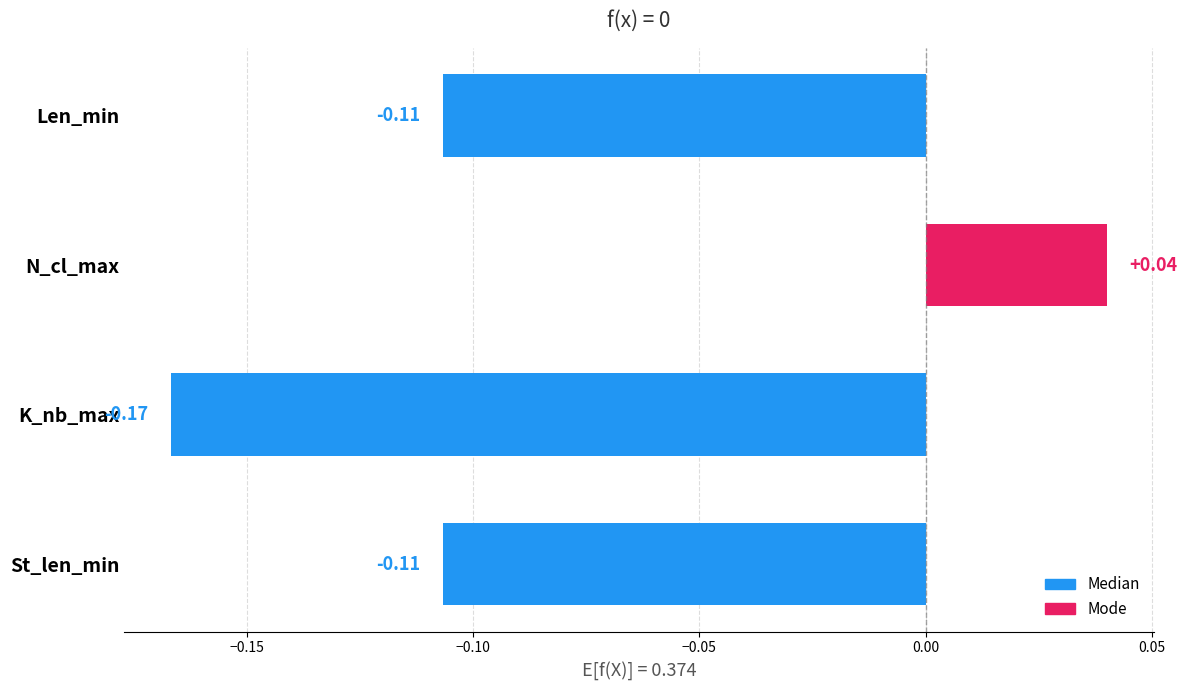

Which has a higher value, Len_min or K_nb_max?

Len_min